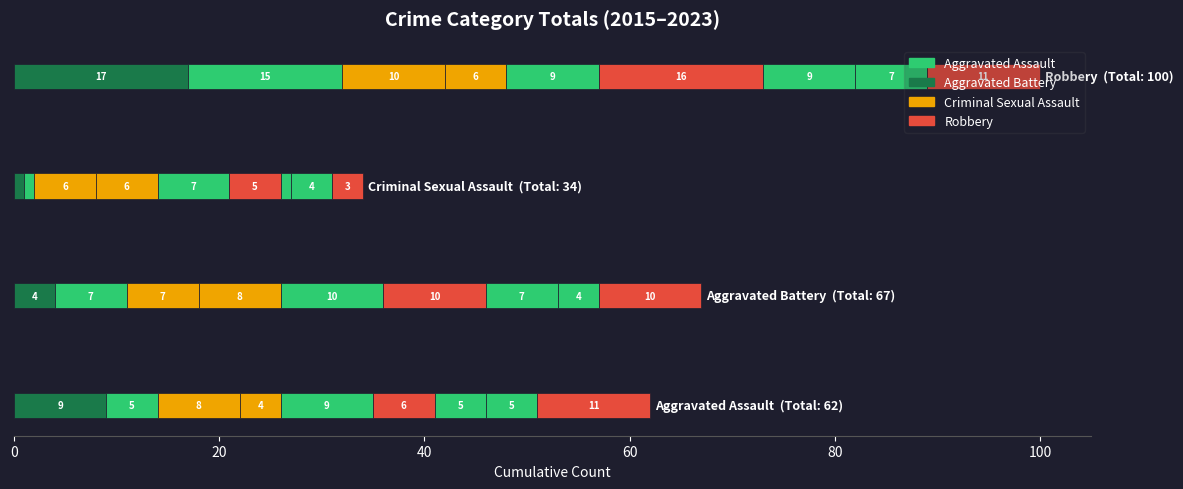

Is it true that Aggravated Battery equals 7 at 2016?

True